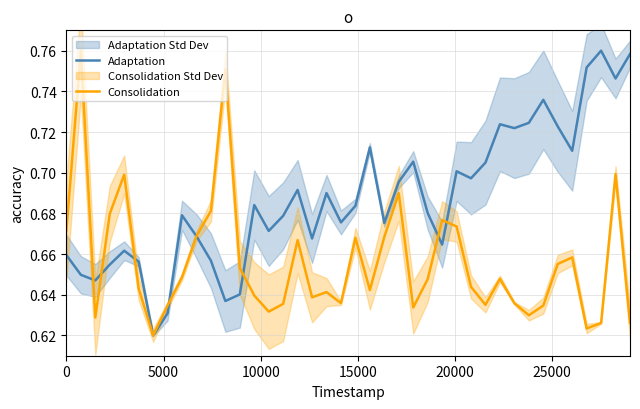

Reading right to left, transcribe all the data shown in this chart.

Adaptation: 0.8	0.7	0.8	0.8	0.7	0.7	0.7	0.7	0.7	0.7	0.7	0.7	0.7	0.7	0.7	0.7	0.7	0.7	0.7	0.7	0.7	0.7	0.7	0.7	0.7	0.7	0.7	0.6	0.6	0.7	0.7	0.7	0.6	0.6	0.7	0.7	0.7	0.6	0.6	0.7
Consolidation: 0.6	0.7	0.6	0.6	0.7	0.7	0.6	0.6	0.6	0.6	0.6	0.6	0.7	0.7	0.6	0.6	0.7	0.7	0.6	0.7	0.6	0.6	0.6	0.7	0.6	0.6	0.6	0.7	0.8	0.7	0.7	0.6	0.6	0.6	0.6	0.7	0.7	0.6	0.8	0.7